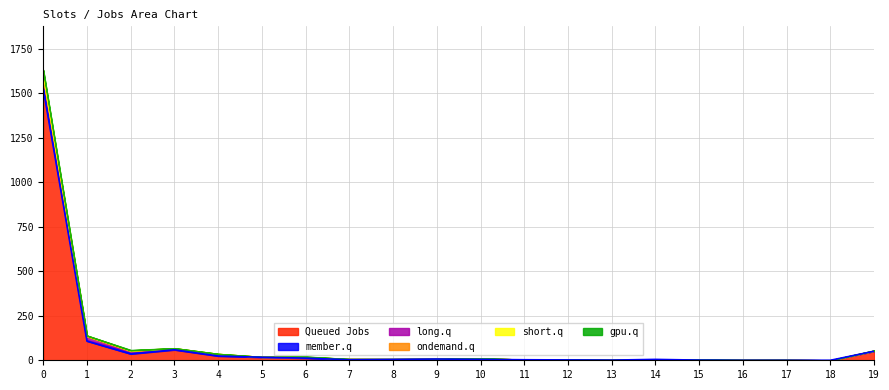

What is the highest value of the Queued Jobs series?

1525